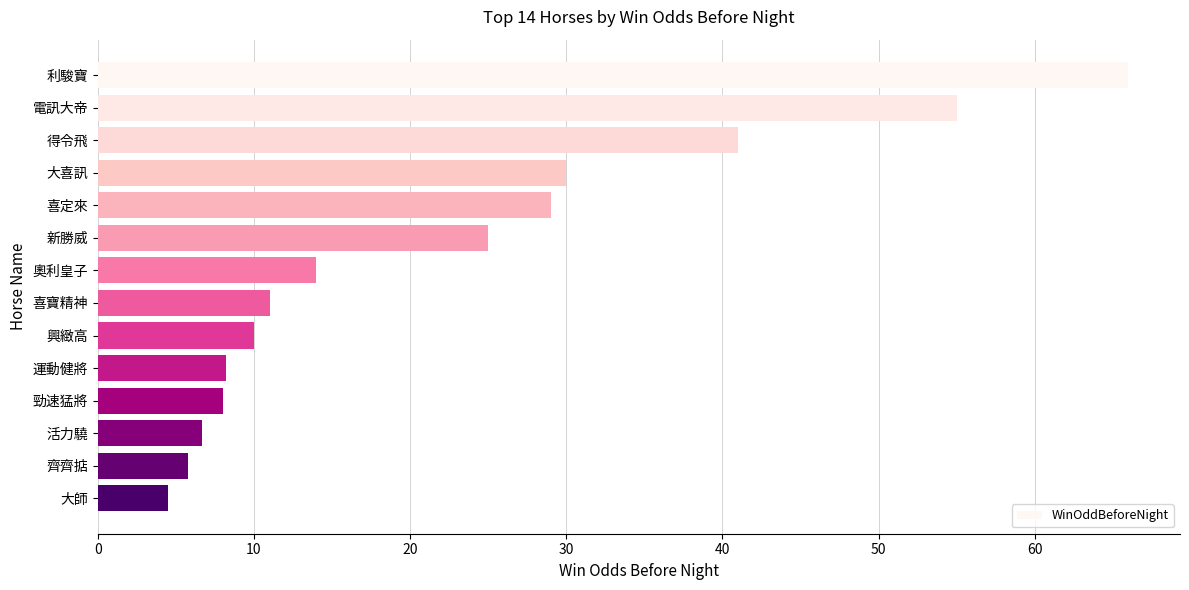

Are the bars horizontal?

Yes